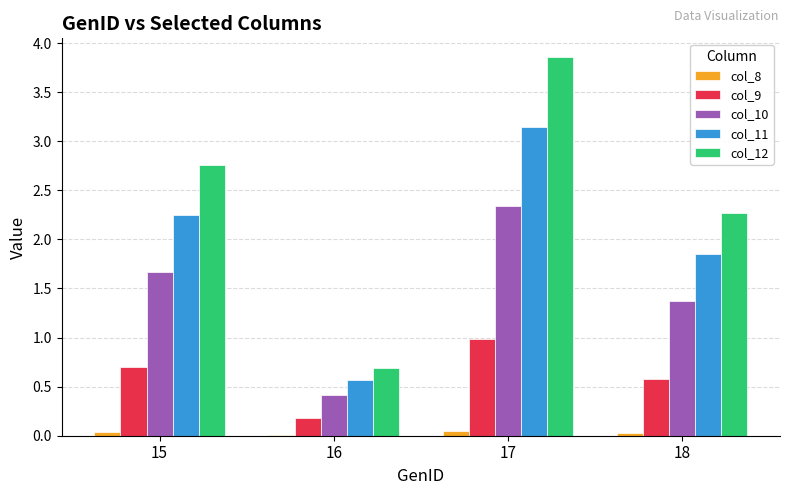

True or false: col_12 has a value of 0.9 at 17.

False